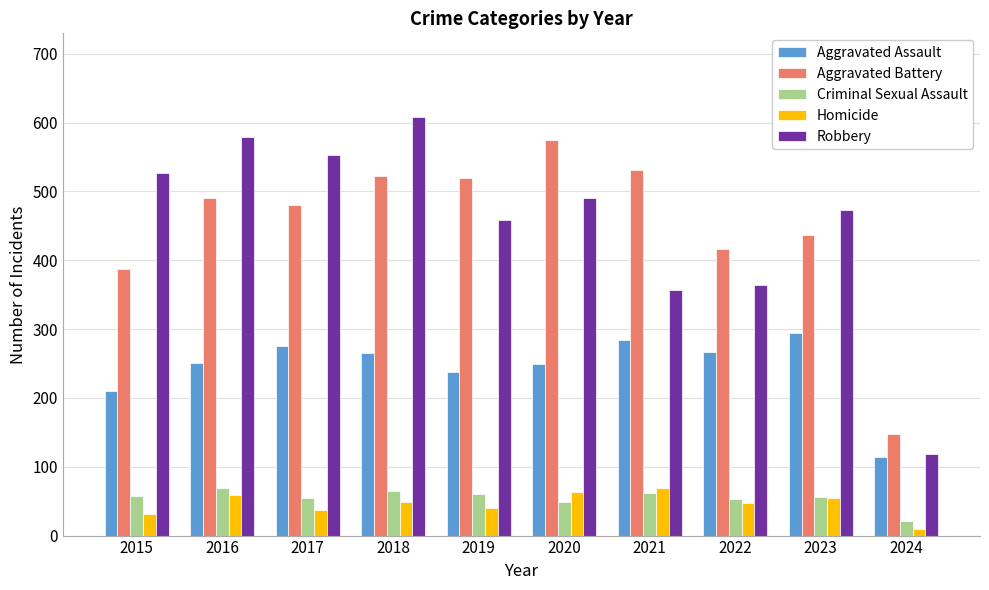

At which label does Homicide reach its peak?

2021